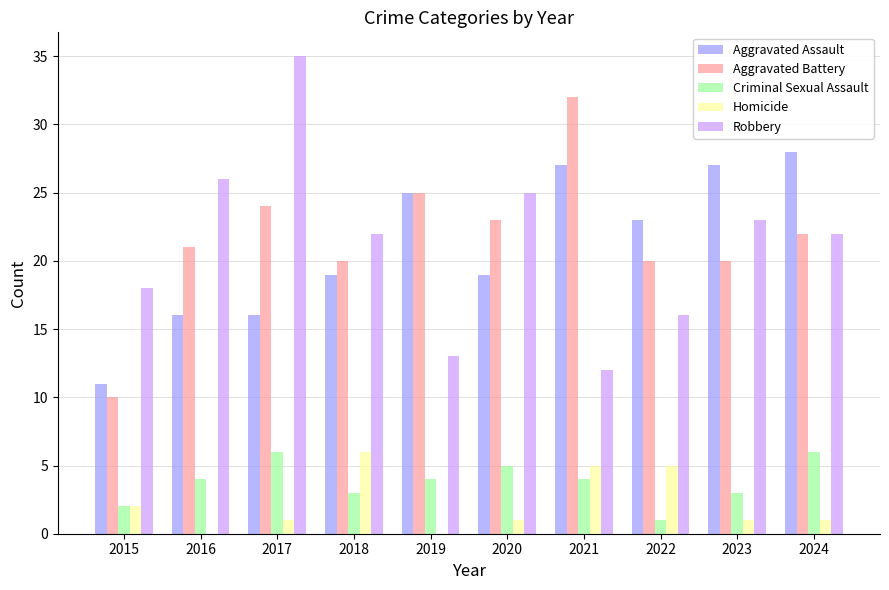

What is the sum of the Criminal Sexual Assault values at 2020 and 2019?

9